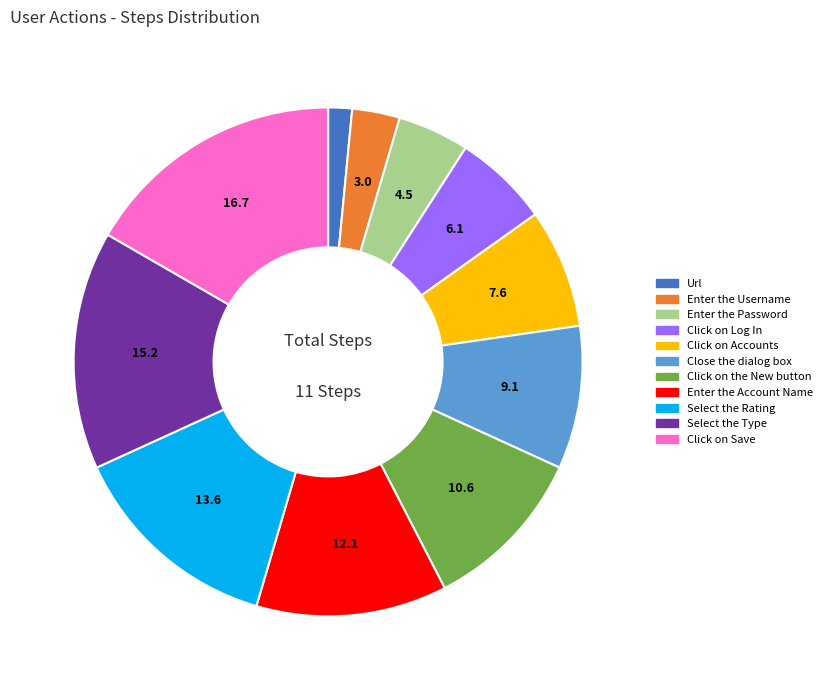

Do Click on Log In and Close the dialog box together represent more than half of the pie?

No